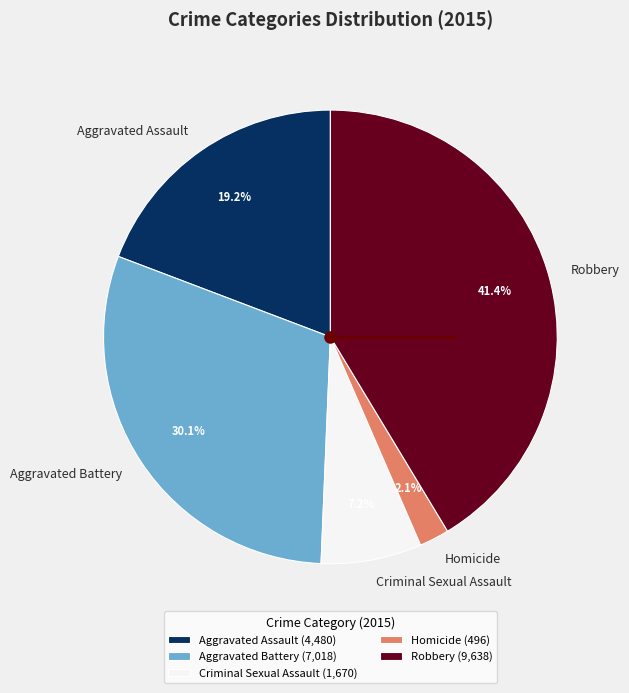

Approximately how many times larger is the value at Criminal Sexual Assault compared to Robbery?

0.2